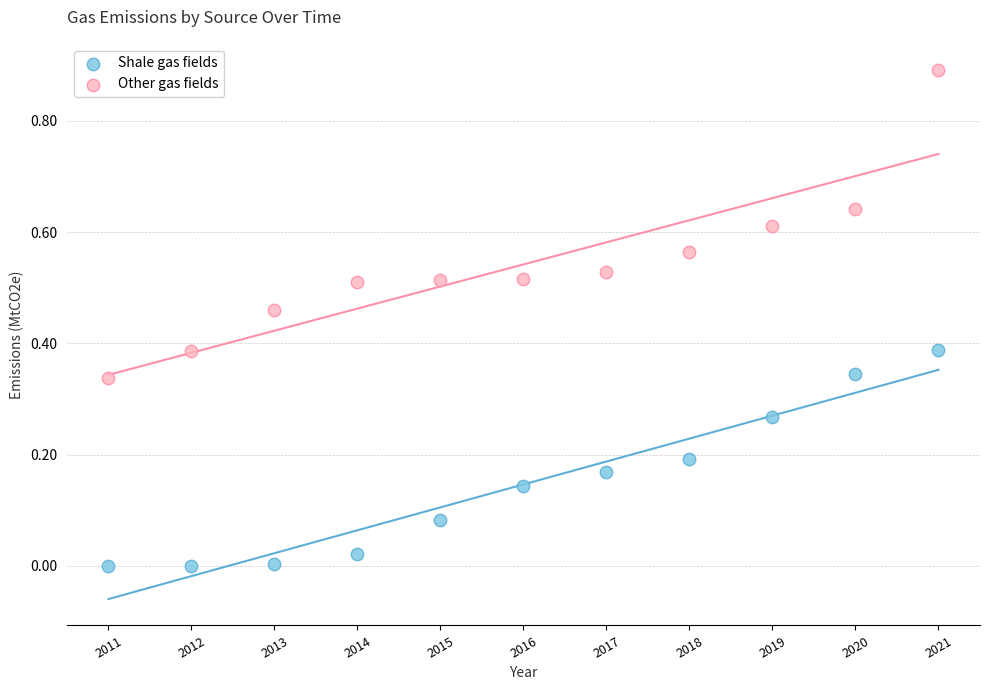

Which series reaches the maximum Y coordinate?

Other gas fields